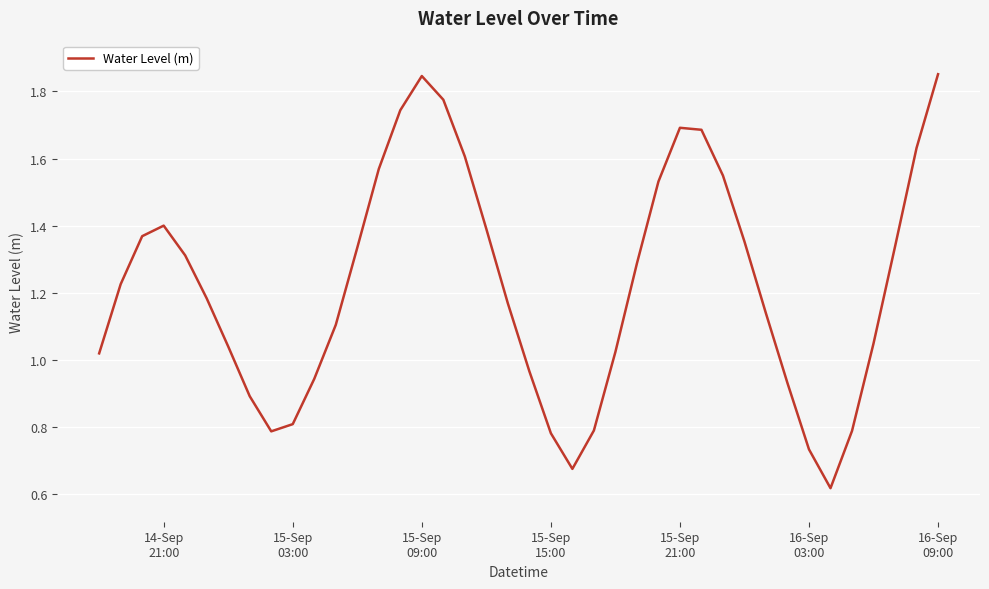

Does the chart have visible grid lines?

Yes